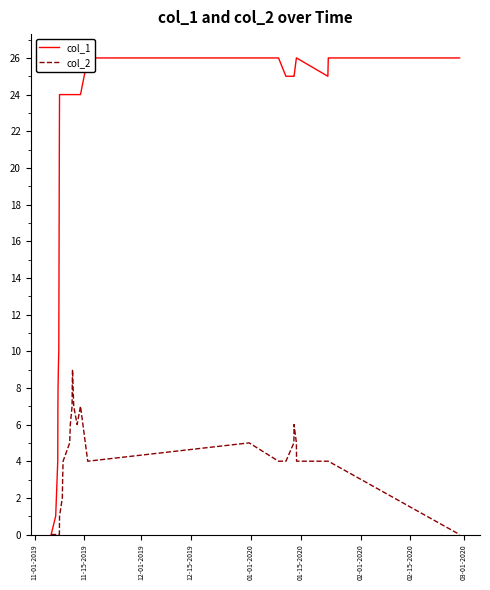

How many values in the col_2 series exceed 4?

12